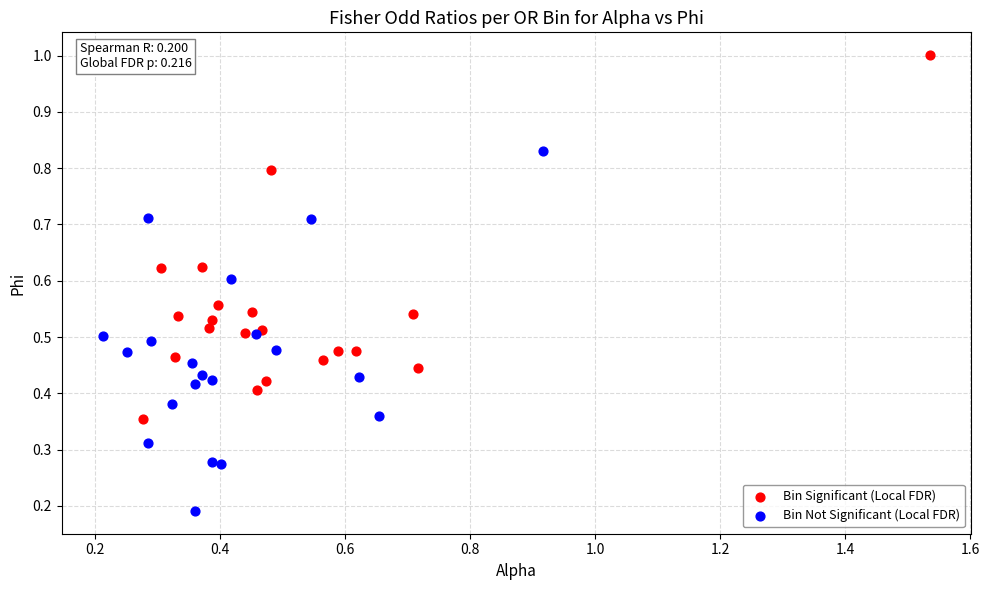

What are all the series names shown in the legend?

Bin Significant (Local FDR), Bin Not Significant (Local FDR)